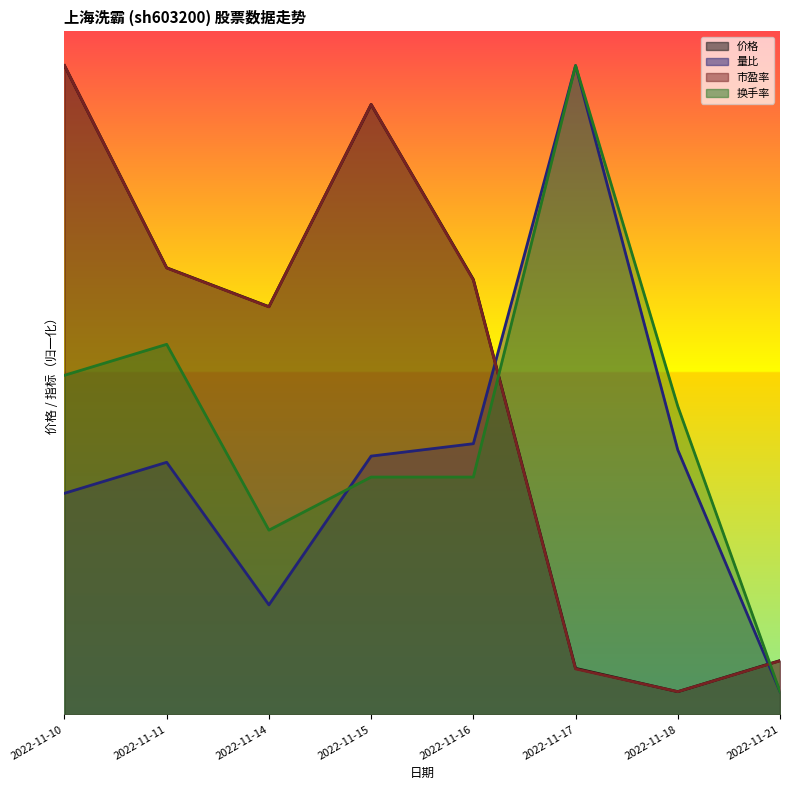

What is the spread (max minus min) of values at 2022-11-21?

2.7